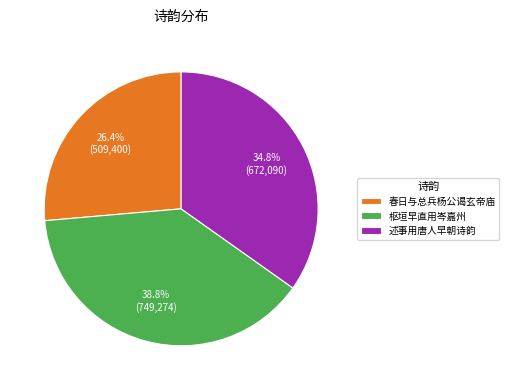

Does any single category account for the majority?

No